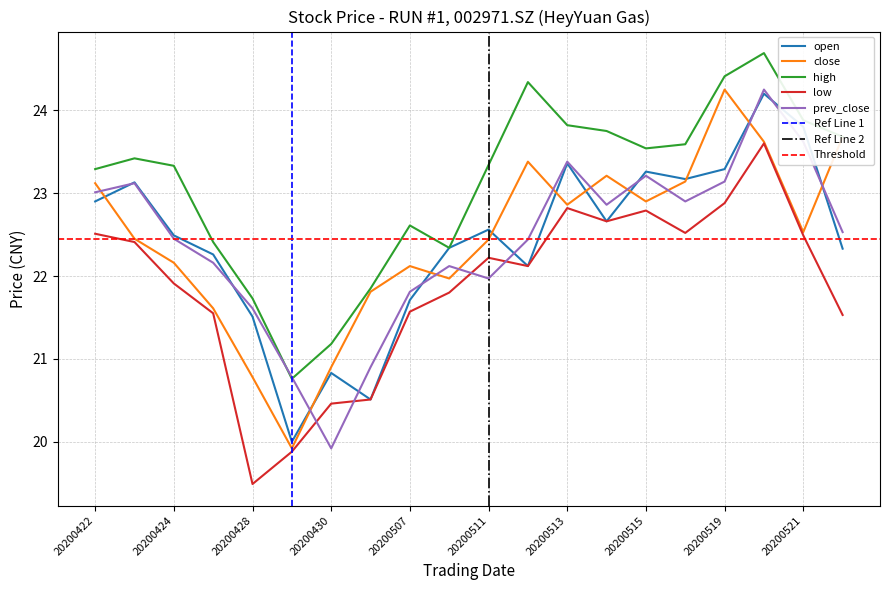

At which label does low reach its peak?

20200520